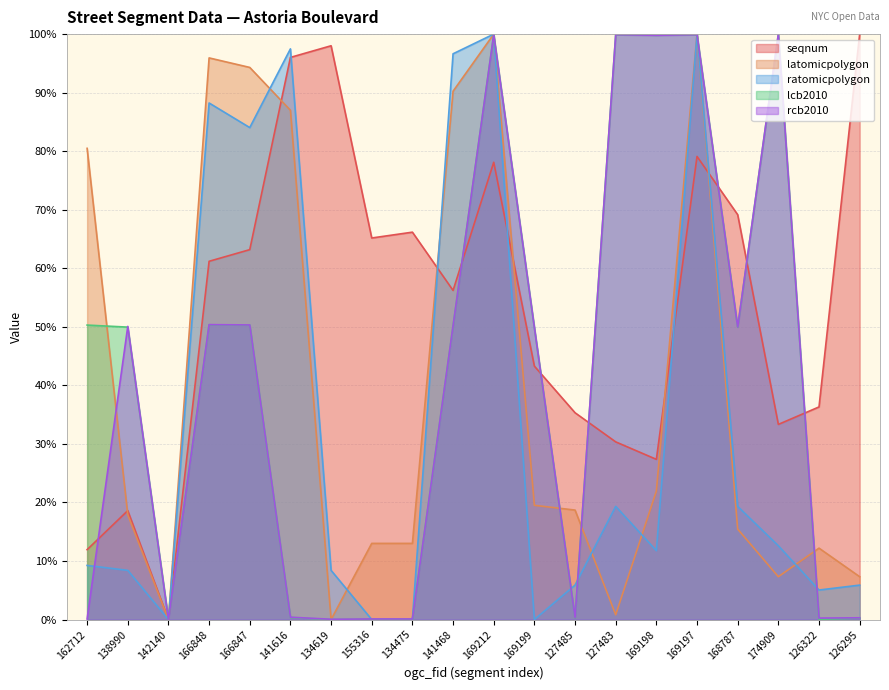

The value of ratomicpolygon at 127485 is 5.9. True or false?

True